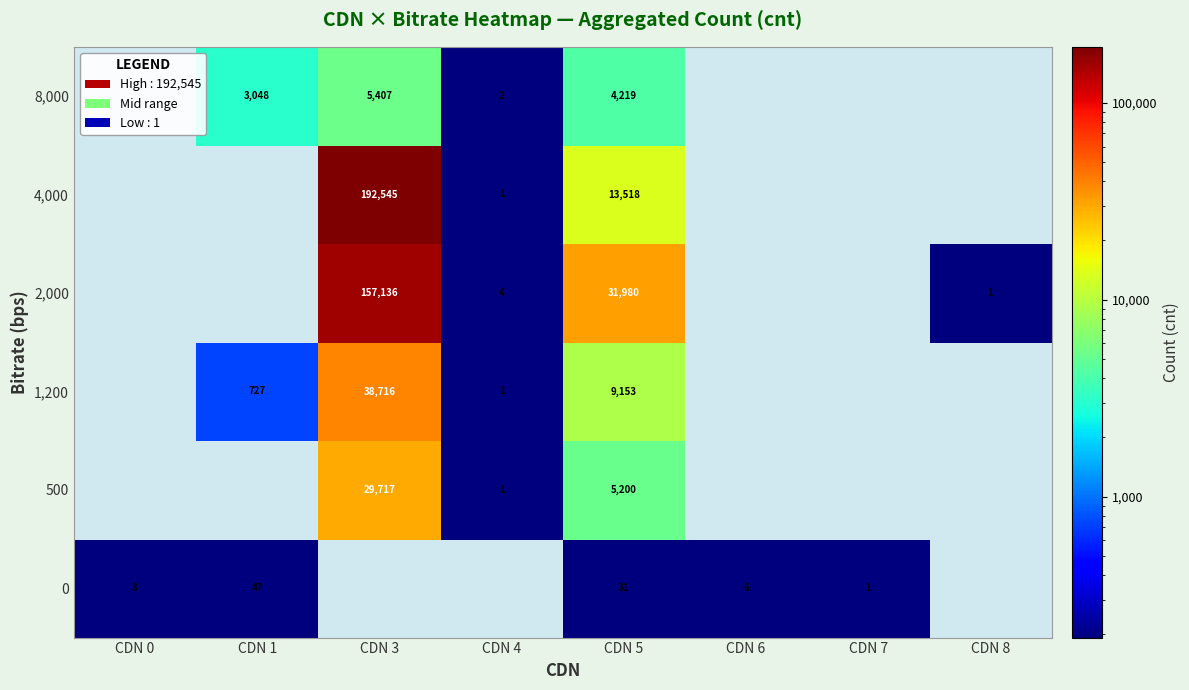

Between CDN 7 and CDN 8, which is larger?

CDN 7